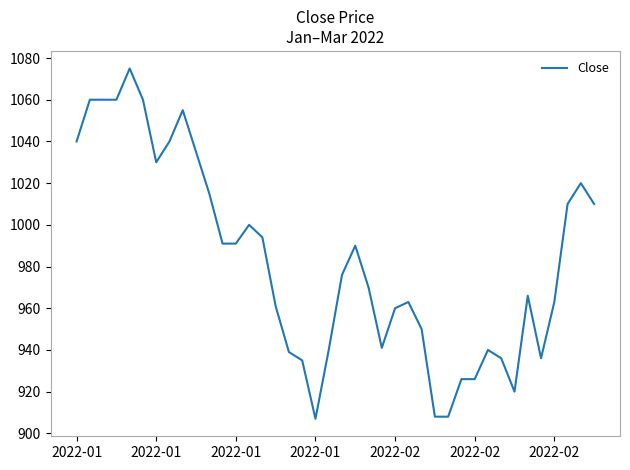

What is the maximum value shown in the chart?

1075